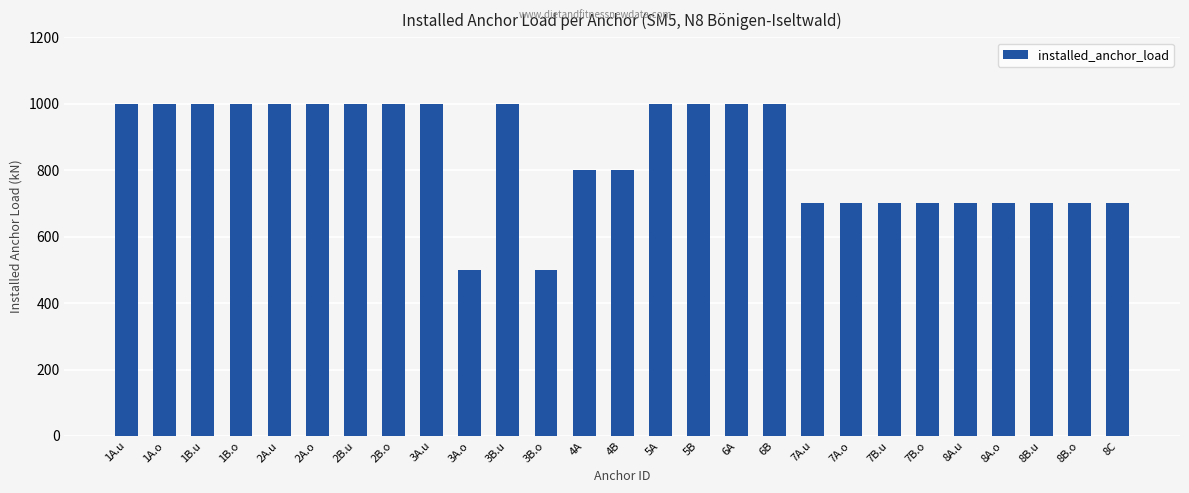

How many categories are shown in the chart?

27